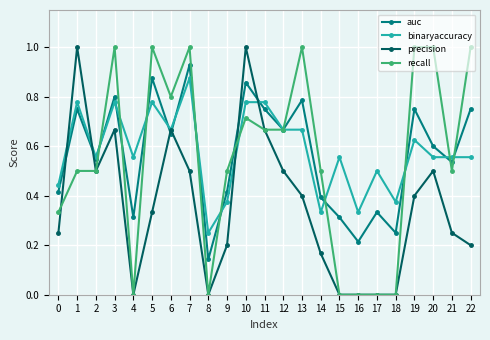

Rank the series at 5 from highest to lowest value.

recall, auc, binaryaccuracy, precision